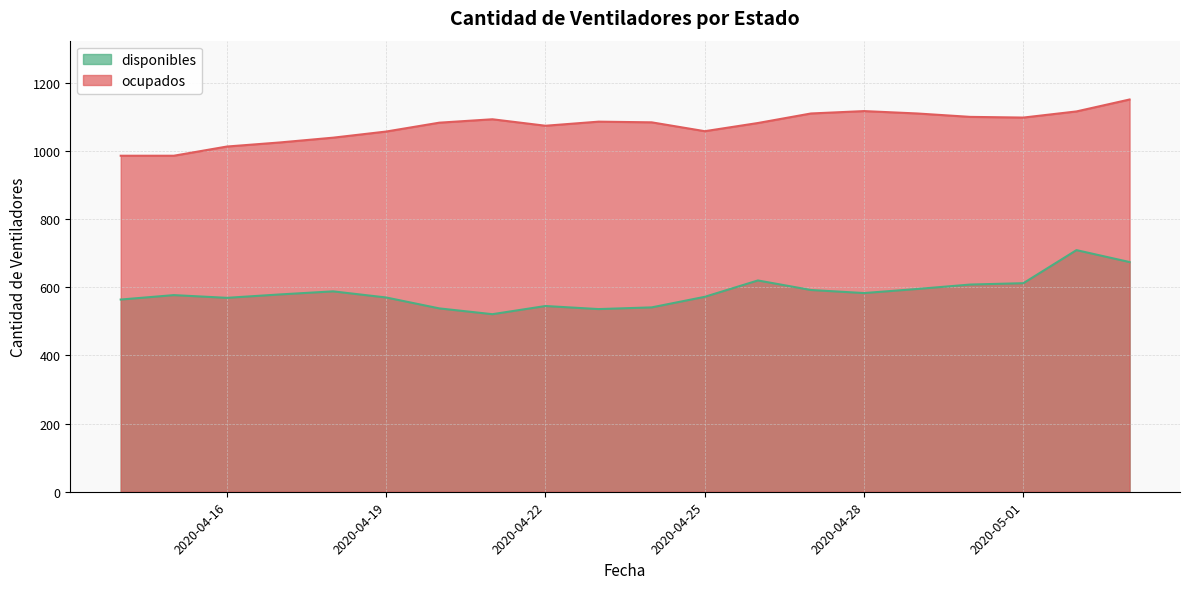

What is the total value across all series at 2020-04-22?

1619